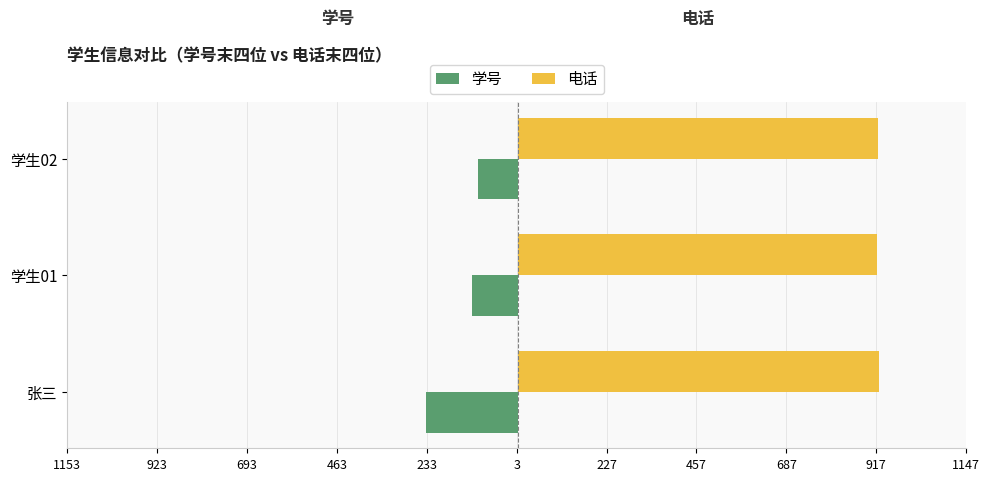

What are all the series names shown in the legend?

学号, 电话